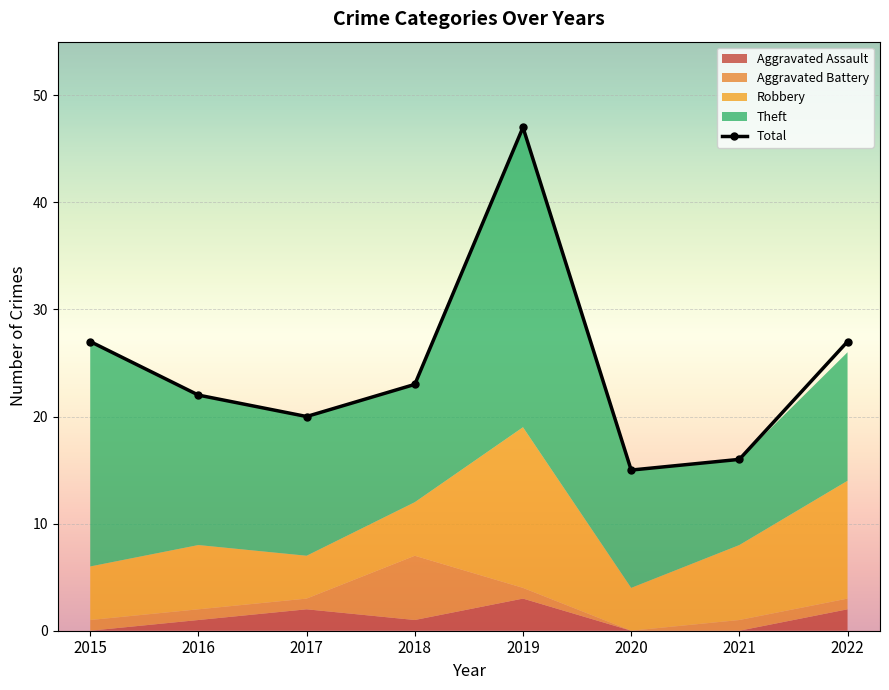

What is the minimum value shown in the chart?

15